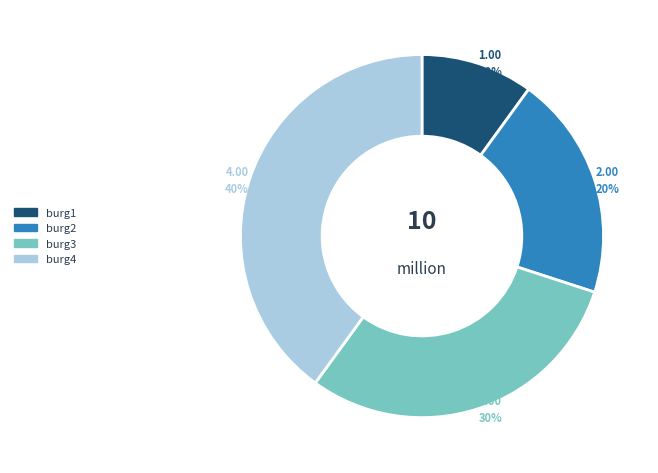

What is the largest slice in the pie chart?

burg4